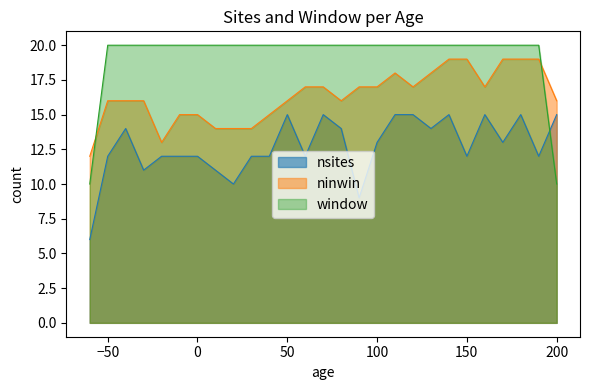

Is it true that nsites equals 2 at 150?

False